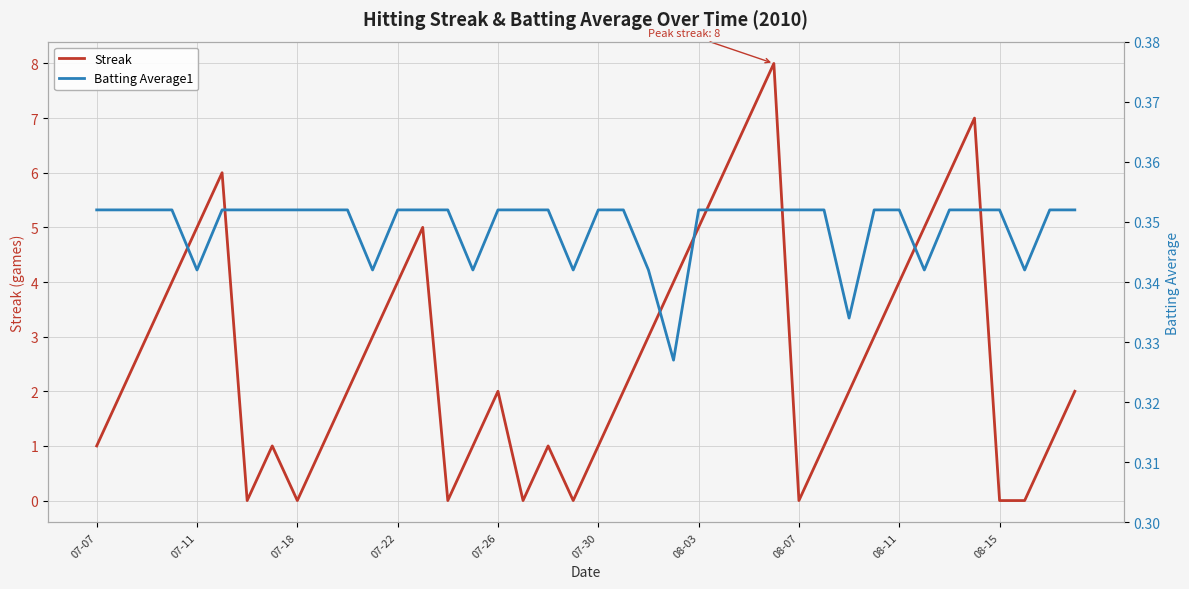

The Streak series shows 3 at 08-07. True or false?

False